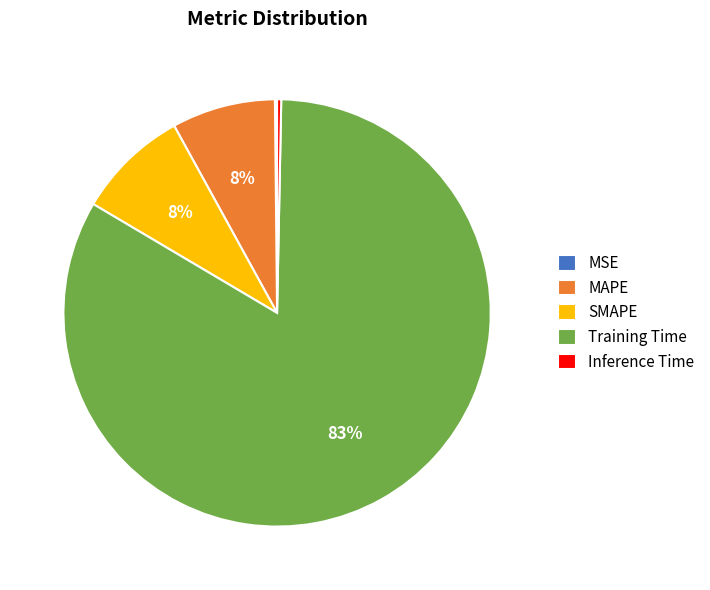

To the nearest percent, what is the average slice percentage?

20%